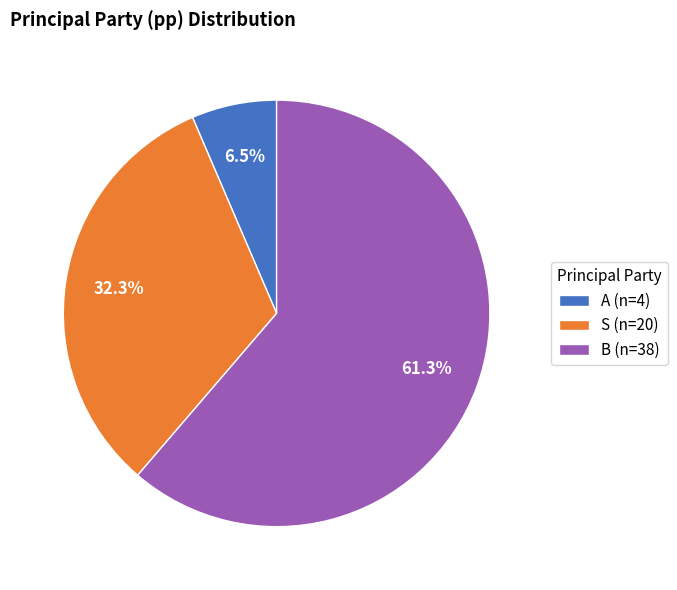

Is there any slice that represents more than half of the pie?

Yes